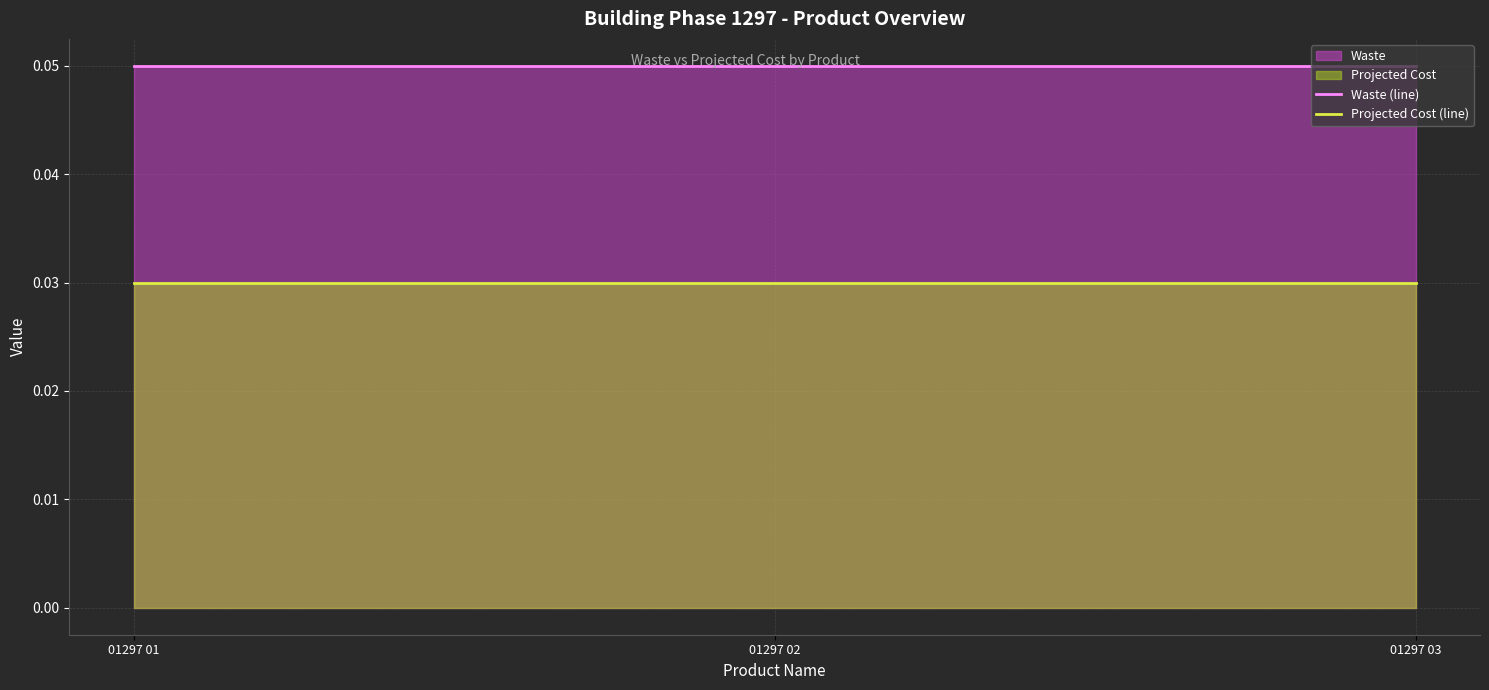

At which label does Waste (line) reach its peak?

01297 01